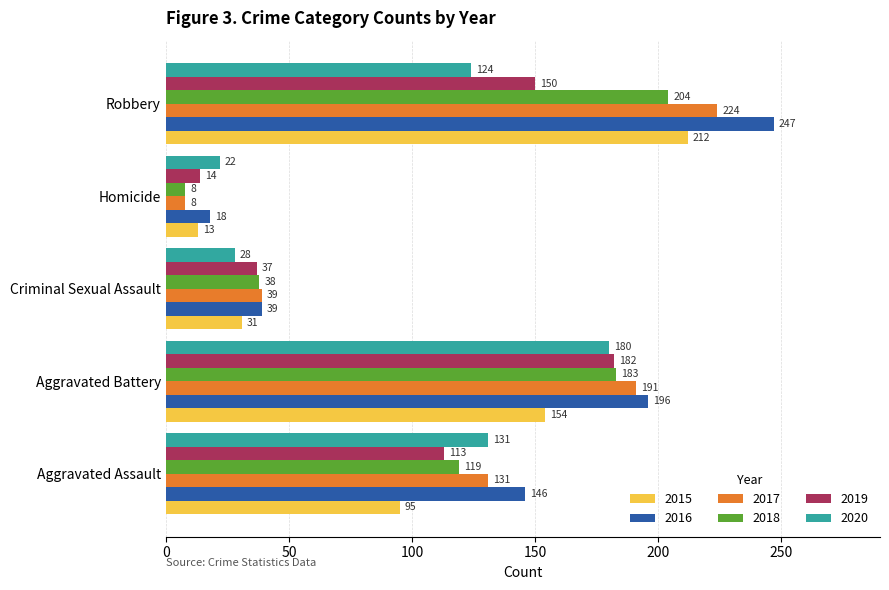

At which category is the sum across all series the highest?

Robbery